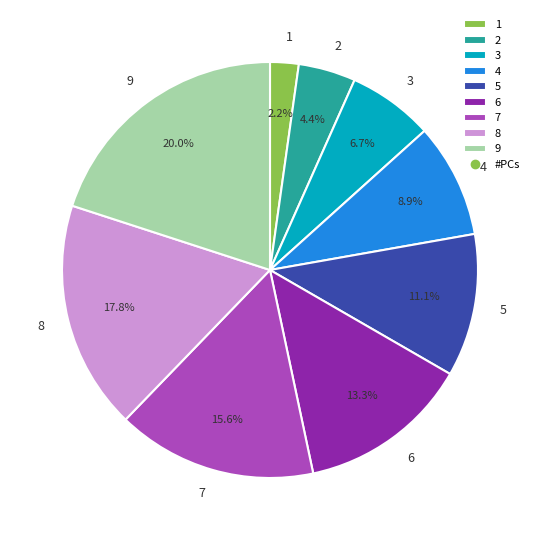

Is there a majority slice in this chart?

No